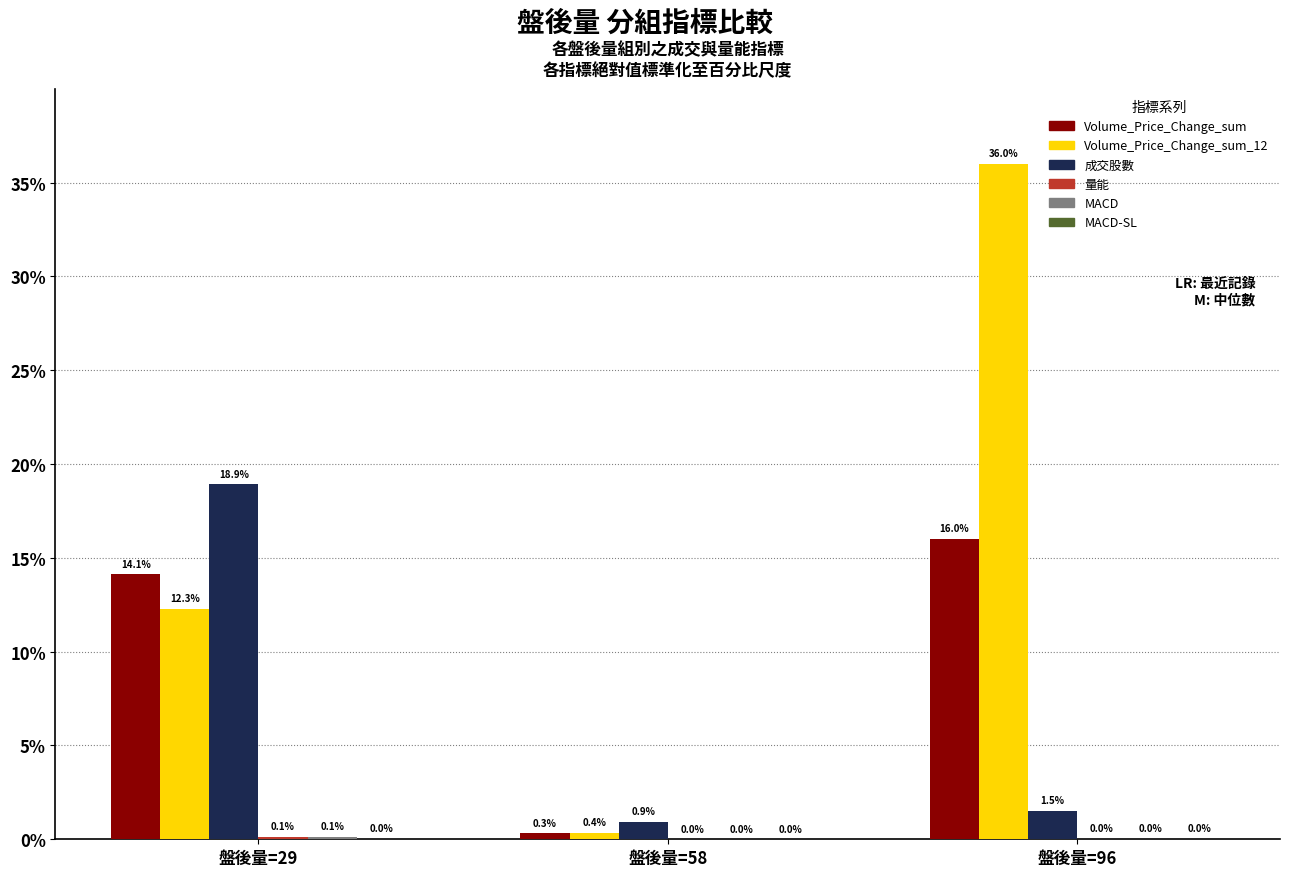

The 成交股數 series shows 18.9 at 盤後量=29. True or false?

True